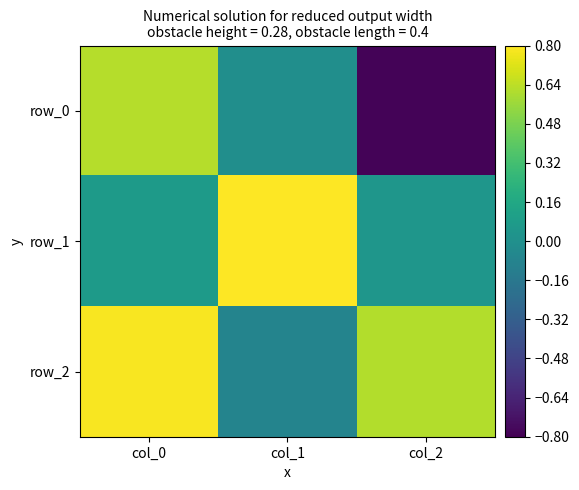

How many values in the row_0 series are below 0?

2